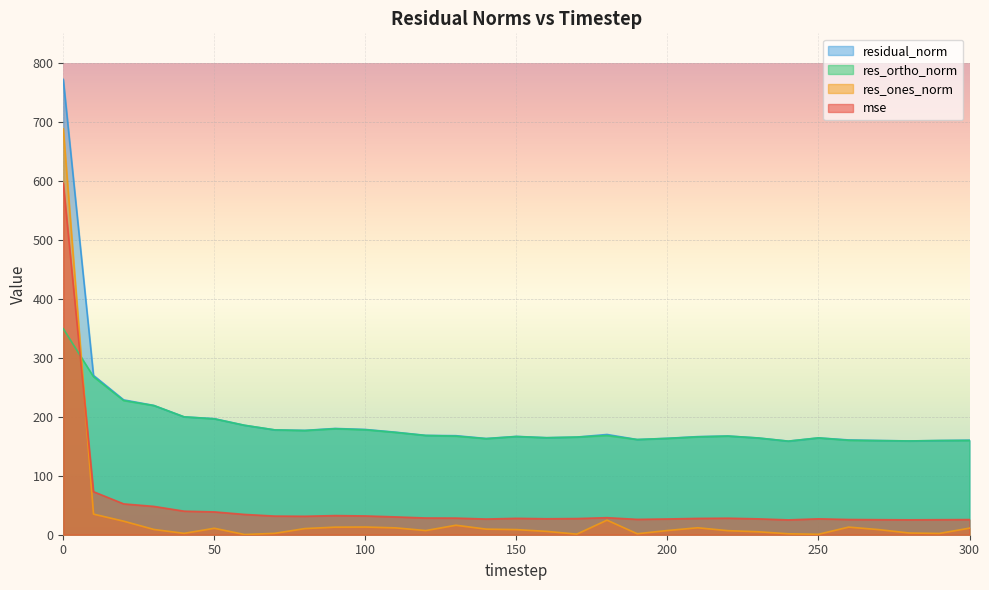

The value of res_ones_norm at 210 is 4.6. True or false?

False